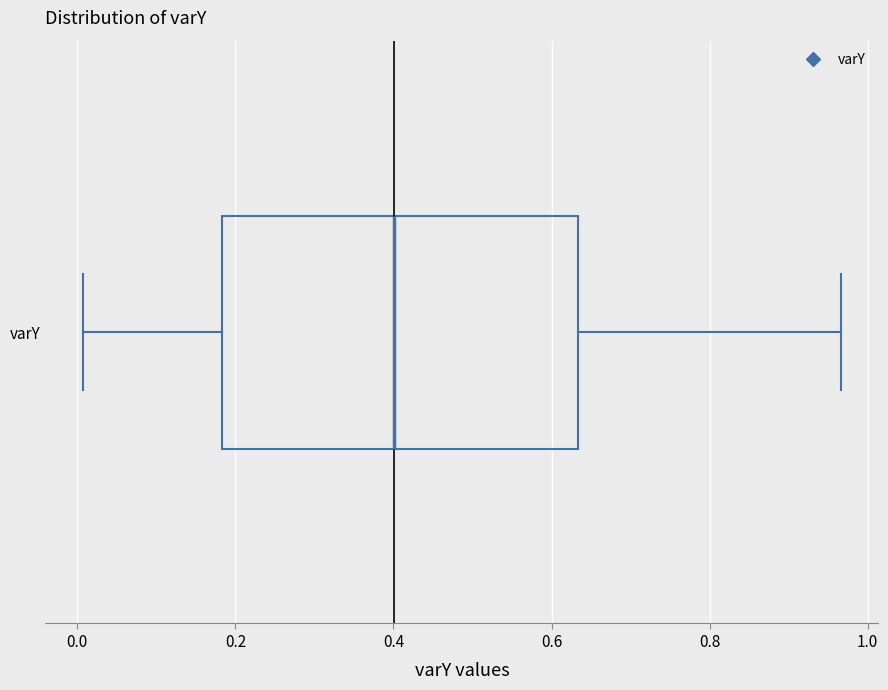

Where is the left edge of the box for varY on the x-axis? The values are not printed on the chart, so give them approximately, as read against the axis.

0.18